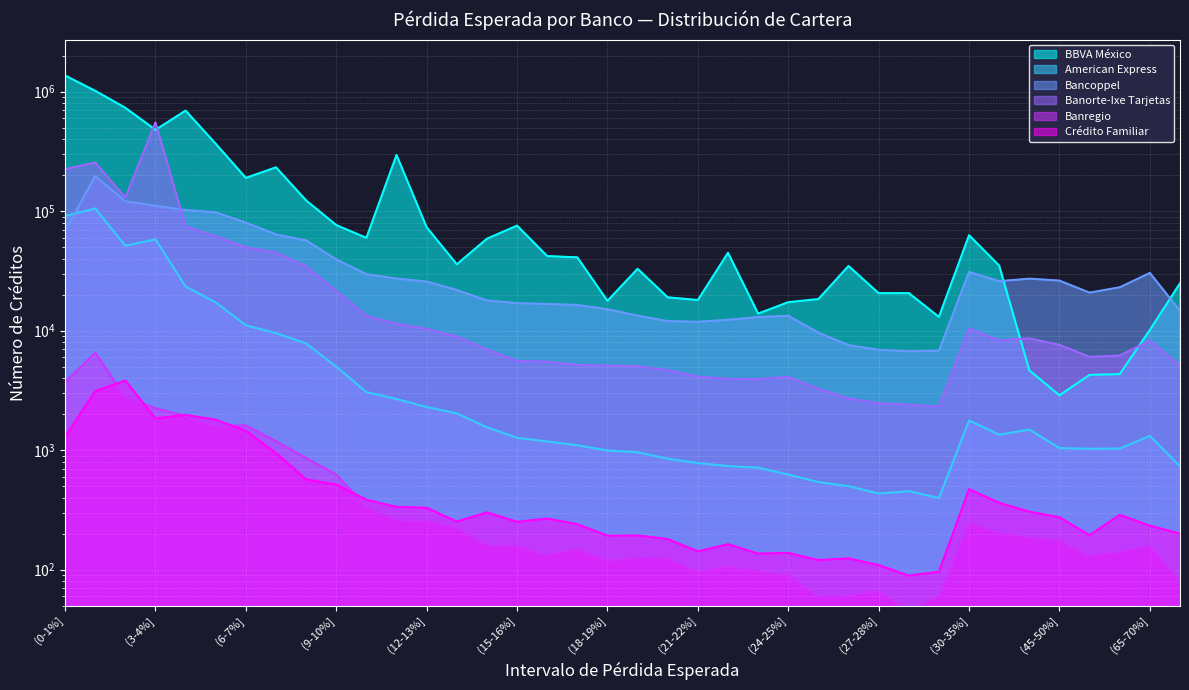

Reading left to right, list all the values displayed in this chart.

BBVA México: 1364888	1016801	732776	478914	694019	366239	189644	232700	122934	76446	59740	295242	73341	35893	58773	75677	42075	41052	17758	32923	18983	18038	44837	13884	17299	18369	34755	20566	20603	13034	62884	34994	4654	2874	4265	4323	10121	24901
American Express: 91039	105269	51336	57996	23362	17253	11070	9533	7800	4998	3058	2677	2293	2029	1551	1268	1181	1097	993	958	847	779	735	713	624	540	499	433	453	397	1768	1346	1485	1039	1027	1030	1311	732
Bancoppel: 68252	196273	120973	110837	102104	97745	80206	63880	56847	39426	29674	27263	25761	21853	17892	16992	16714	16396	15101	13353	12006	11850	12316	12983	13297	9631	7563	6913	6718	6794	30968	25927	27213	26211	20791	23049	30380	14659
Banorte-Ixe Tarjetas: 224593	254851	129751	553226	74582	61515	49697	45108	34431	21478	13262	11426	10318	8931	6968	5576	5494	5159	5095	5031	4671	4118	3943	3928	4098	3262	2701	2467	2396	2315	10417	8280	8605	7597	6028	6183	8212	5085
Banregio: 3703	6527	2777	2241	1922	1584	1609	1187	858	623	336	259	256	225	160	158	132	151	119	126	125	96	107	97	90	59	61	66	45	60	248	203	187	176	131	142	159	80
Crédito Familiar: 1292	3108	3823	1843	1970	1795	1448	943	568	515	384	335	329	252	301	251	267	240	192	193	180	142	163	136	138	120	124	109	89	96	471	362	305	274	194	287	233	200